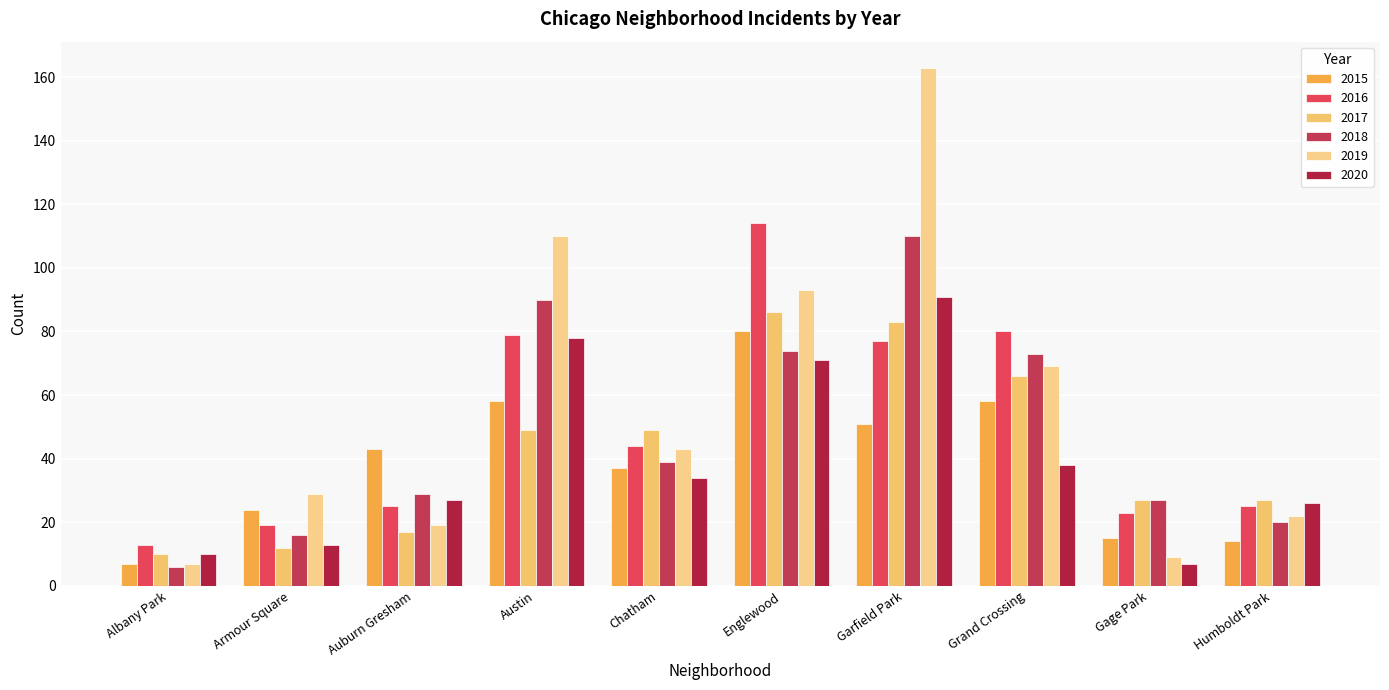

Count the number of categories in the chart.

10